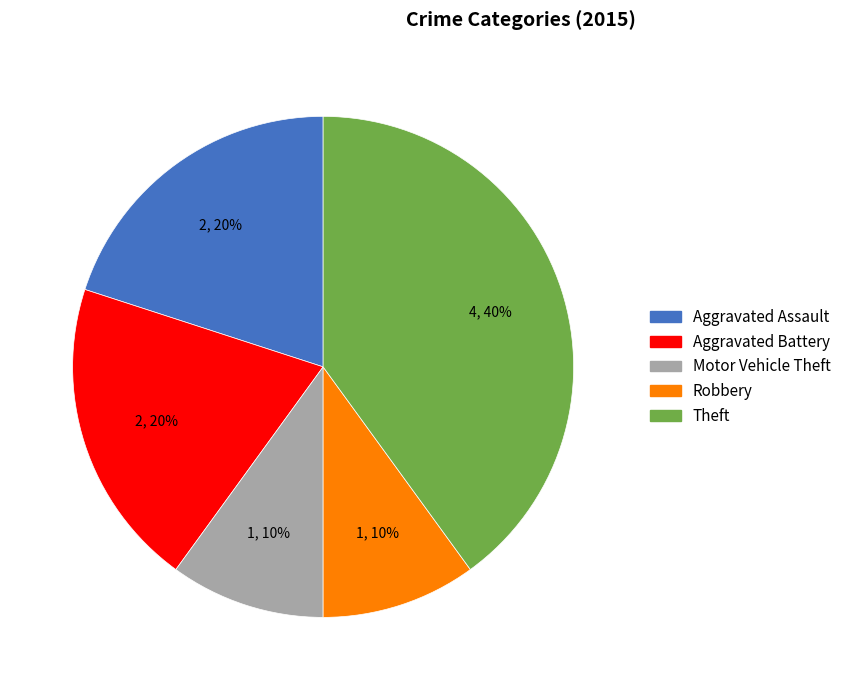

Is there a majority slice in this chart?

No